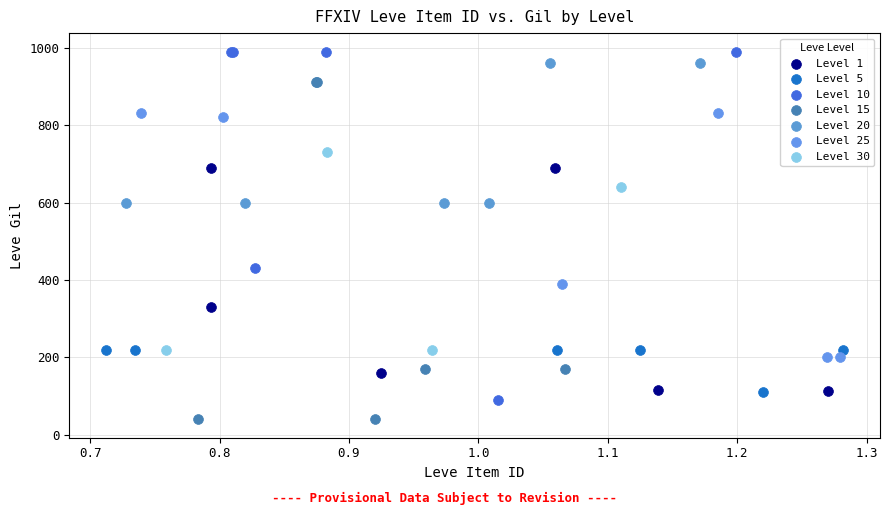

Which series reaches the minimum Y coordinate?

Level 15